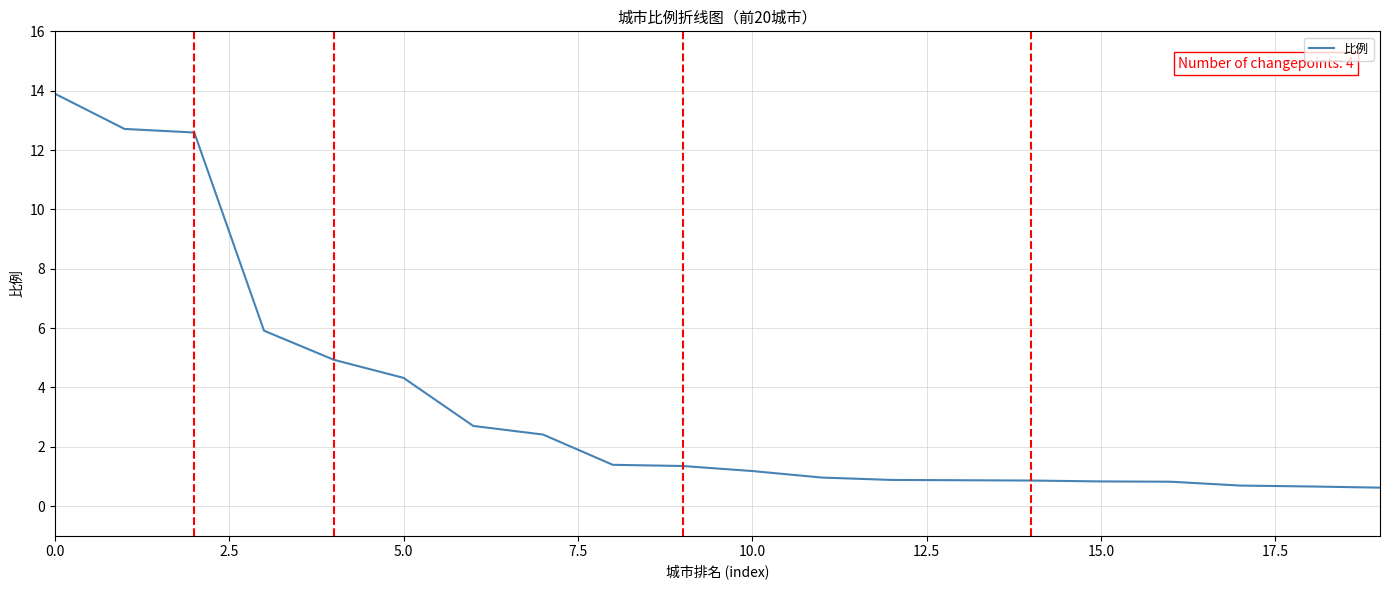

How many lines are shown in the chart?

1